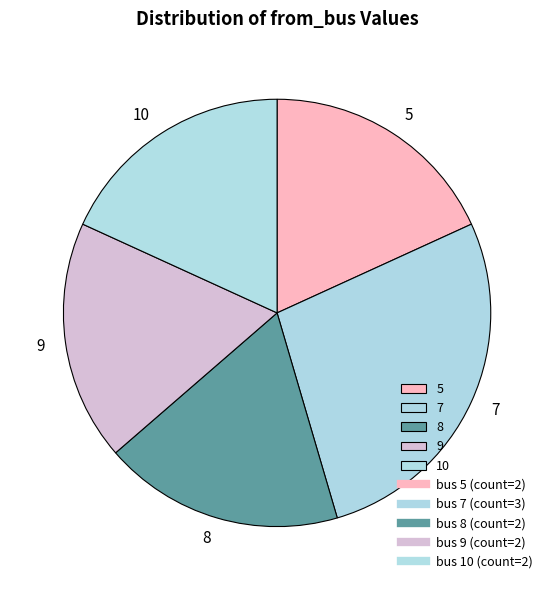

Does 8 account for over 50% of the chart?

No